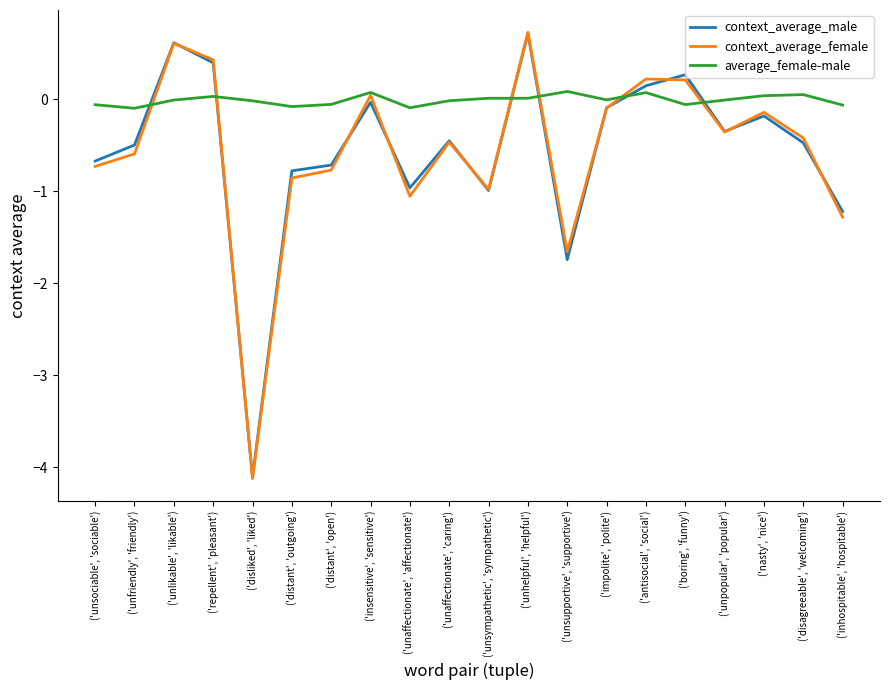

What is the difference between the maximum and minimum values in the context_average_female series?

4.9